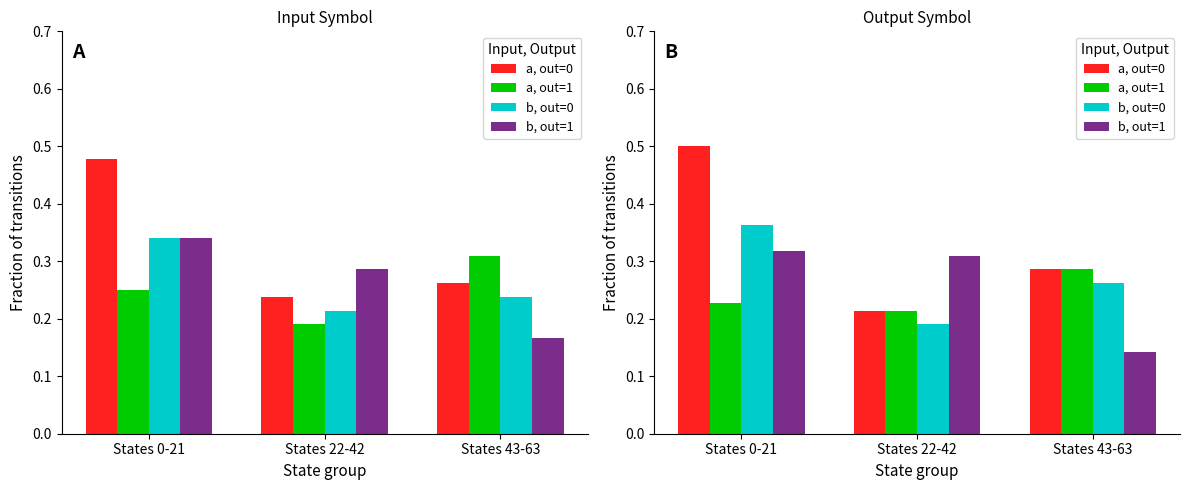

What is the difference between the highest and lowest values at States 0-21?

0.3